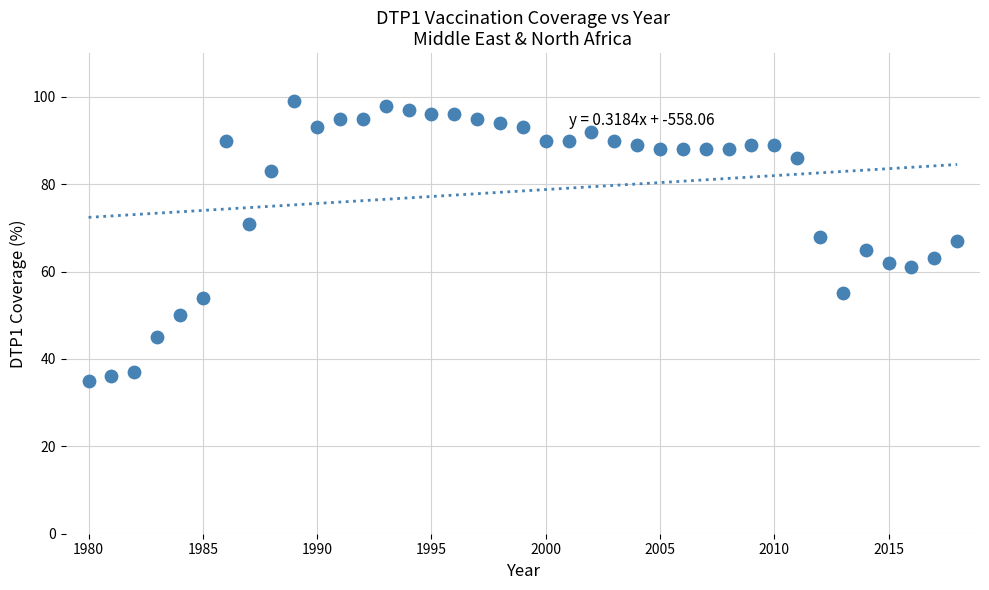

What is the range of Y values (max minus min)?

64